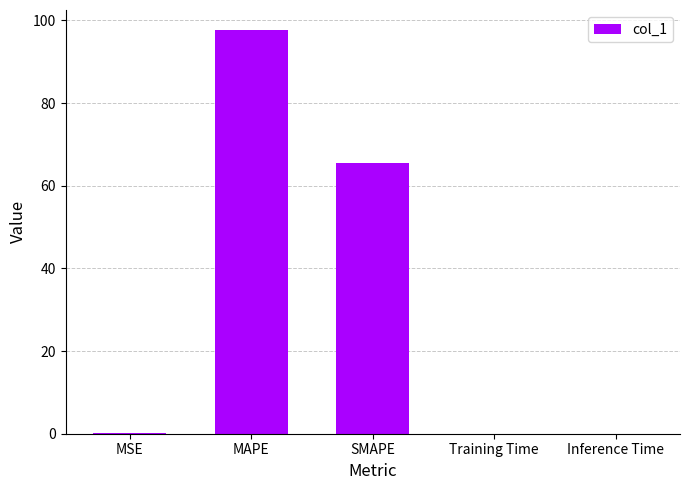

What is the greatest value displayed?

97.6